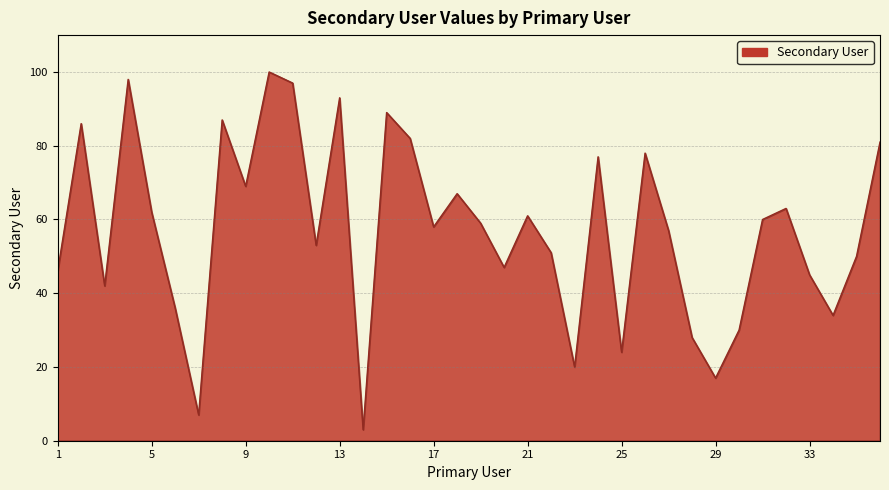

What is the difference between the maximum and minimum values?

97